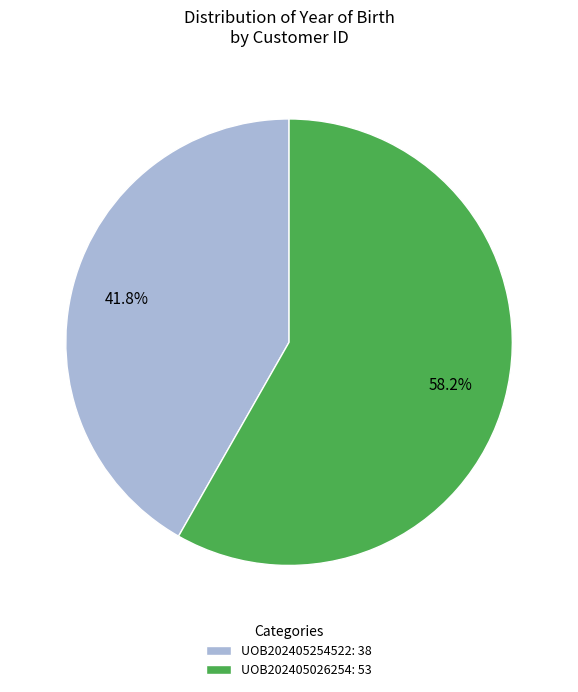

True or false: UOB202405026254 accounts for 53% of the total.

False